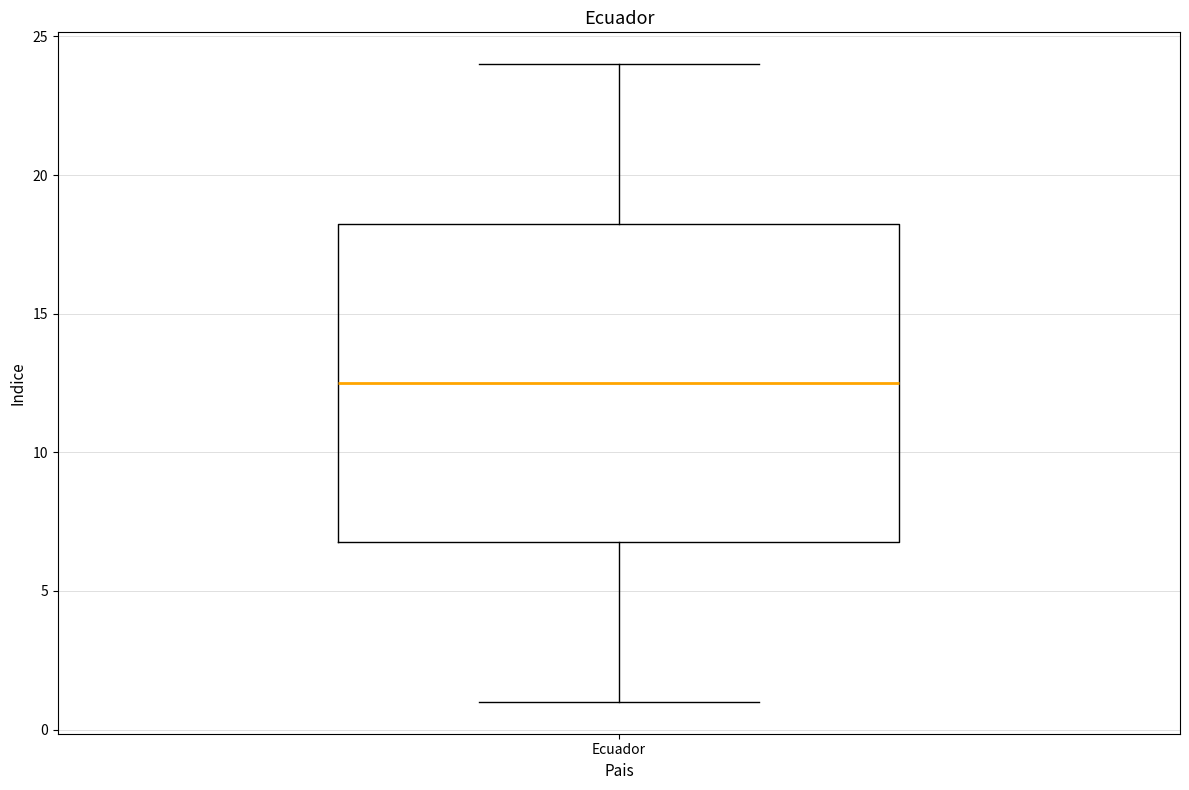

Where does the median line of the box for Ecuador sit on the y-axis? The values are not printed on the chart, so give them approximately, as read against the axis.

12.5